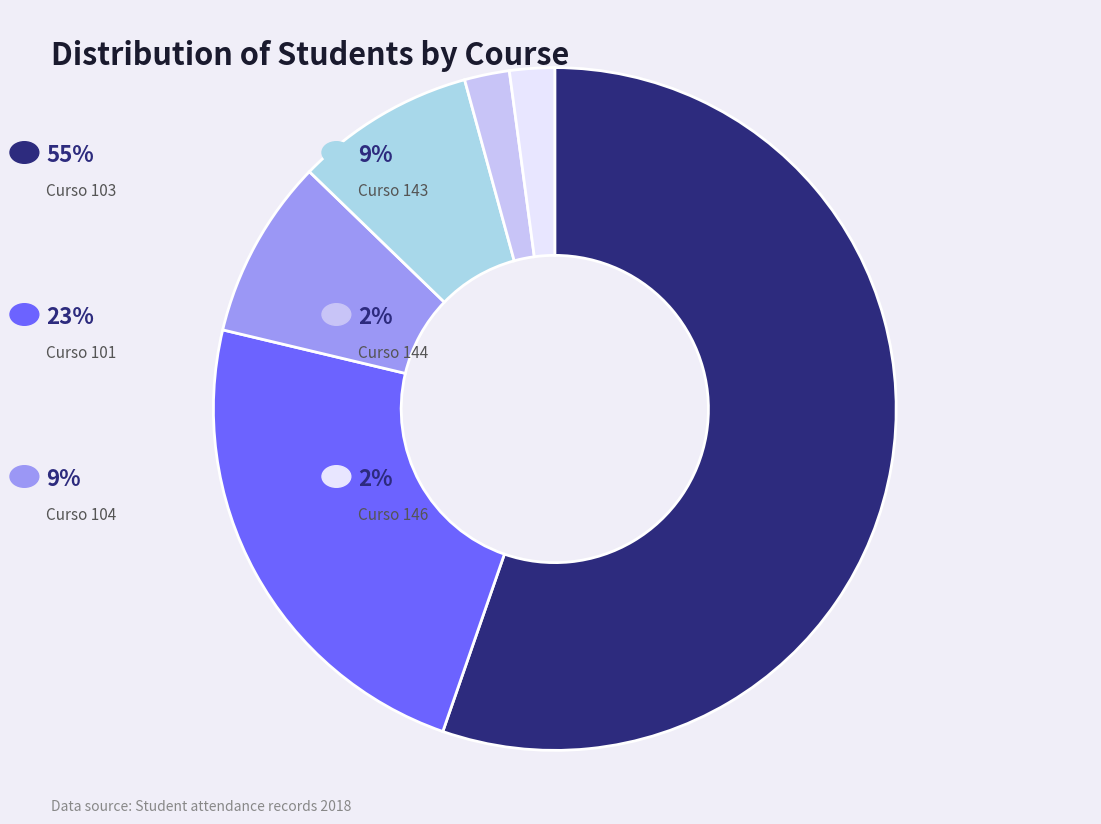

Count the number of slices in the pie.

6